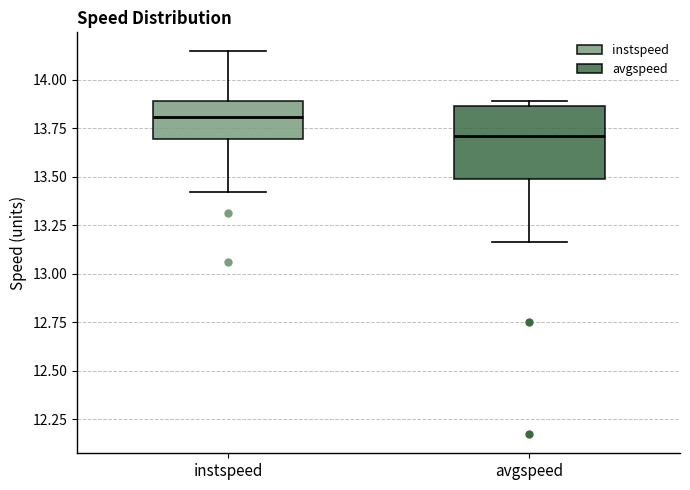

Reading left to right, transcribe this box plot: for each box, give where its median line is, the range the box spans, and where its two whiskers end, as read against the y-axis. The values are not printed on the chart, so give them approximately, as read against the axis.

instspeed: median 13.80, box 13.70 to 13.90, whiskers 13.40 to 14.15
avgspeed: median 13.70, box 13.50 to 13.85, whiskers 13.15 to 13.90